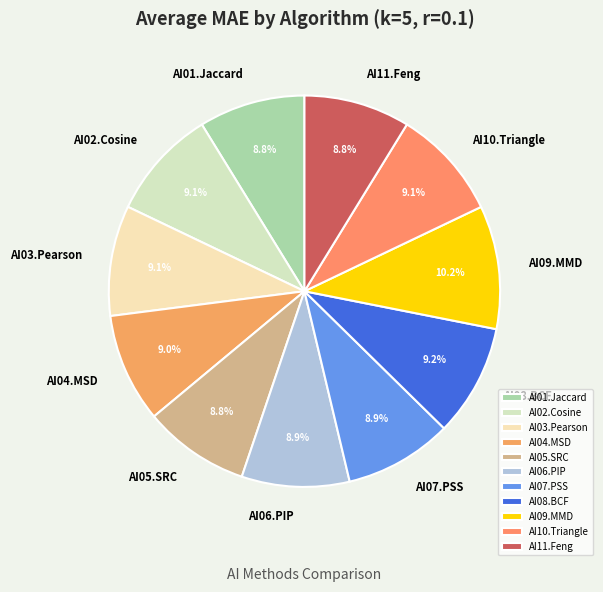

What is the largest slice in the pie chart?

AI09.MMD